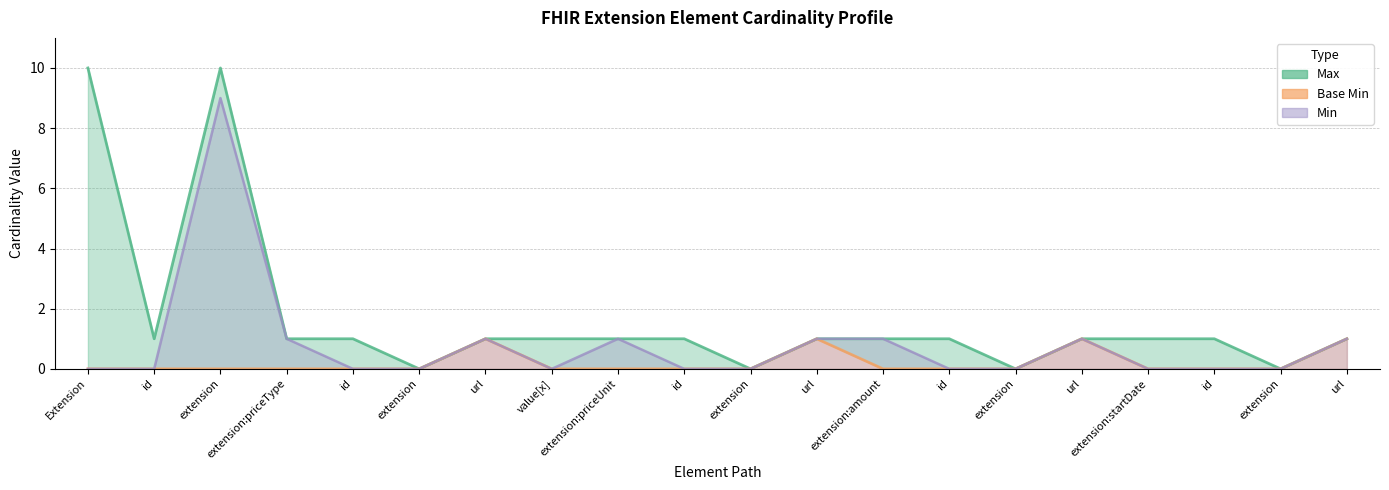

What is the difference between the maximum and minimum values in the Base Min series?

1